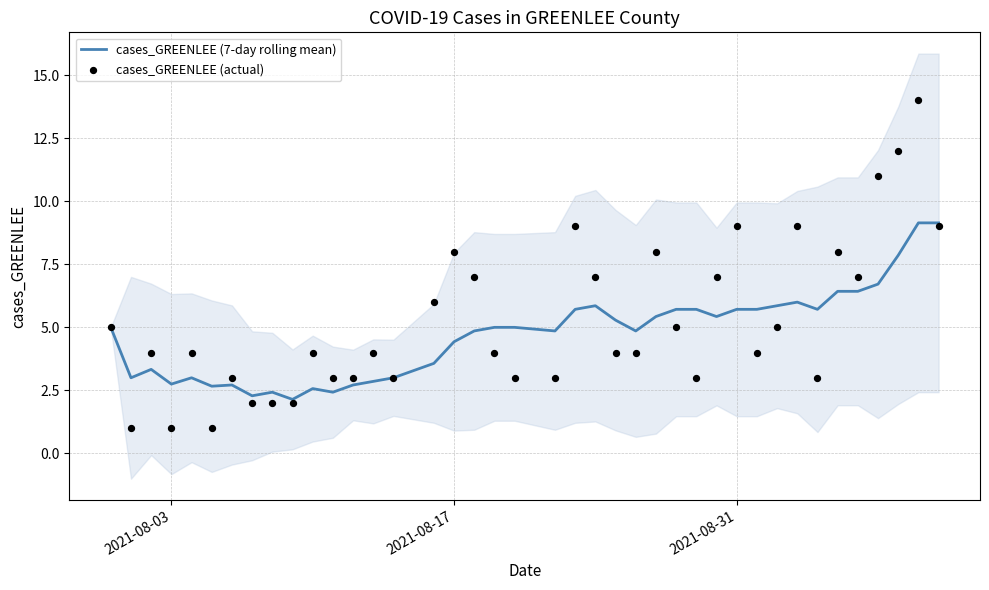

At how many categories does at least one series exceed 5?

21